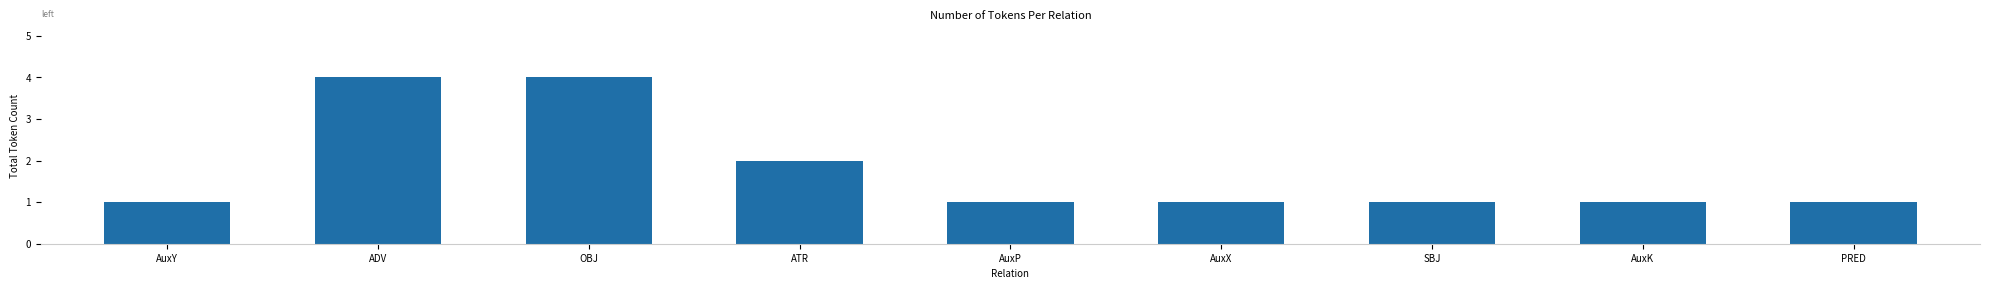

Is it true that the value at SBJ is 1?

True